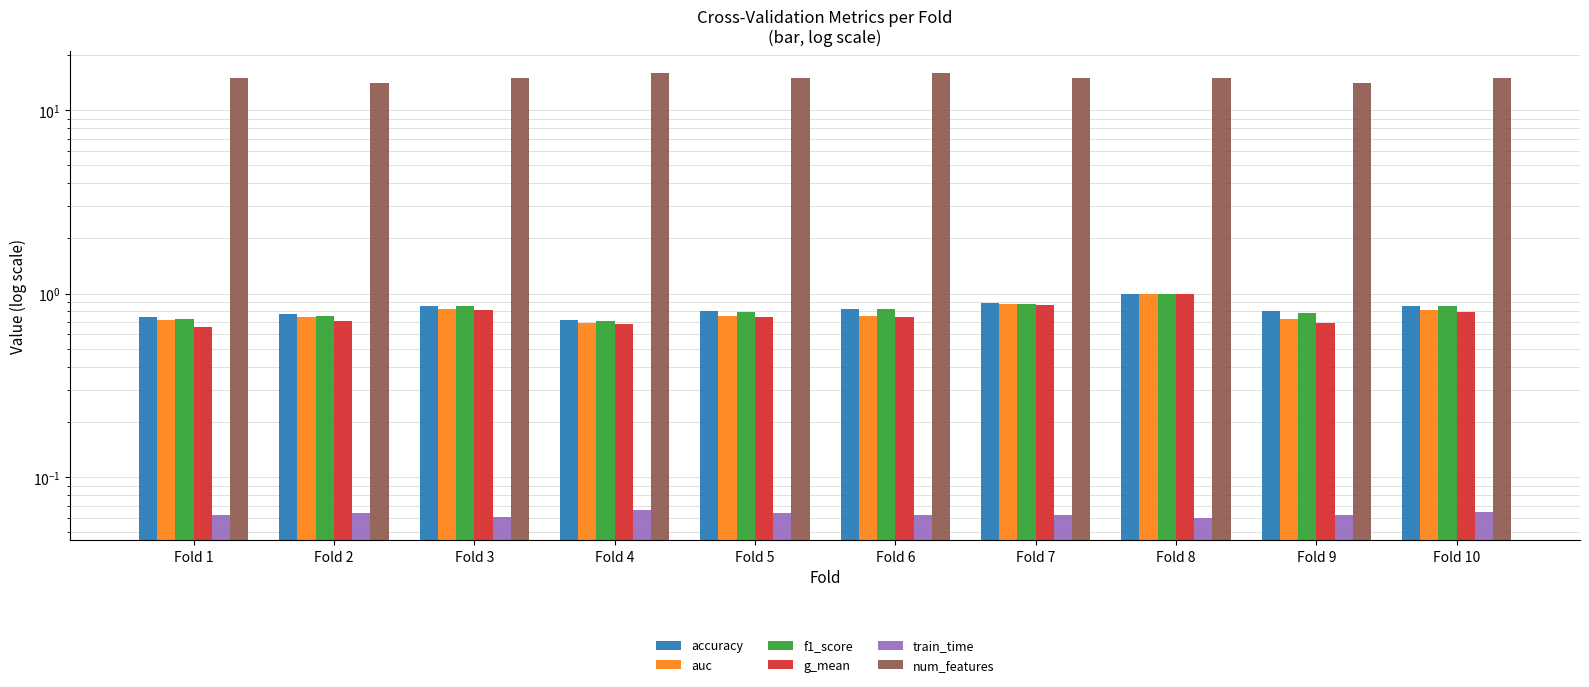

What is the minimum value for auc?

0.7